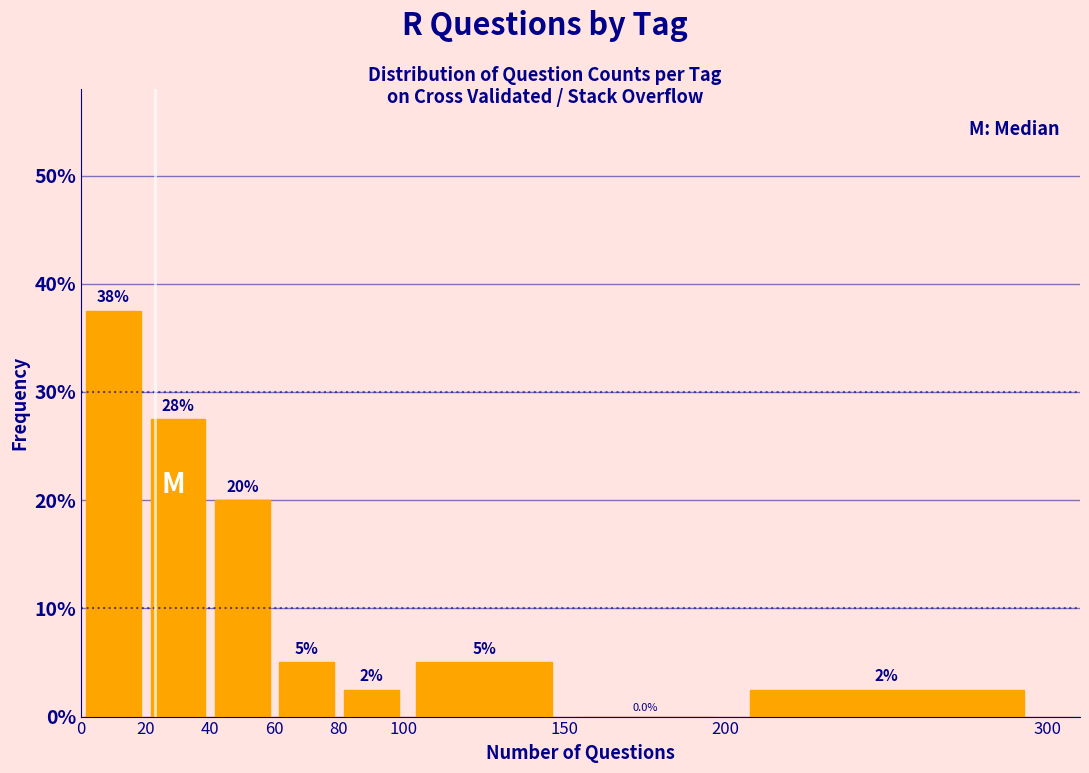

Which range on the x-axis has the tallest bar?

0 to 20